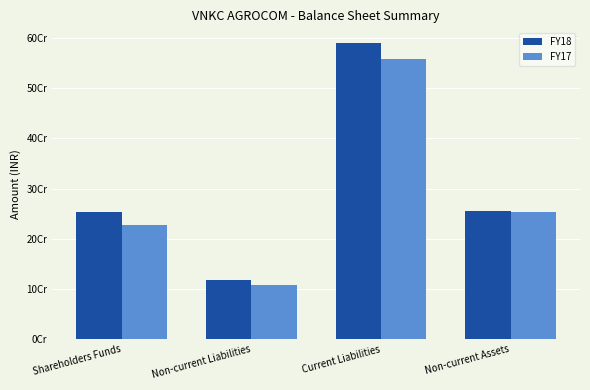

What are all the series names shown in the legend?

FY18, FY17